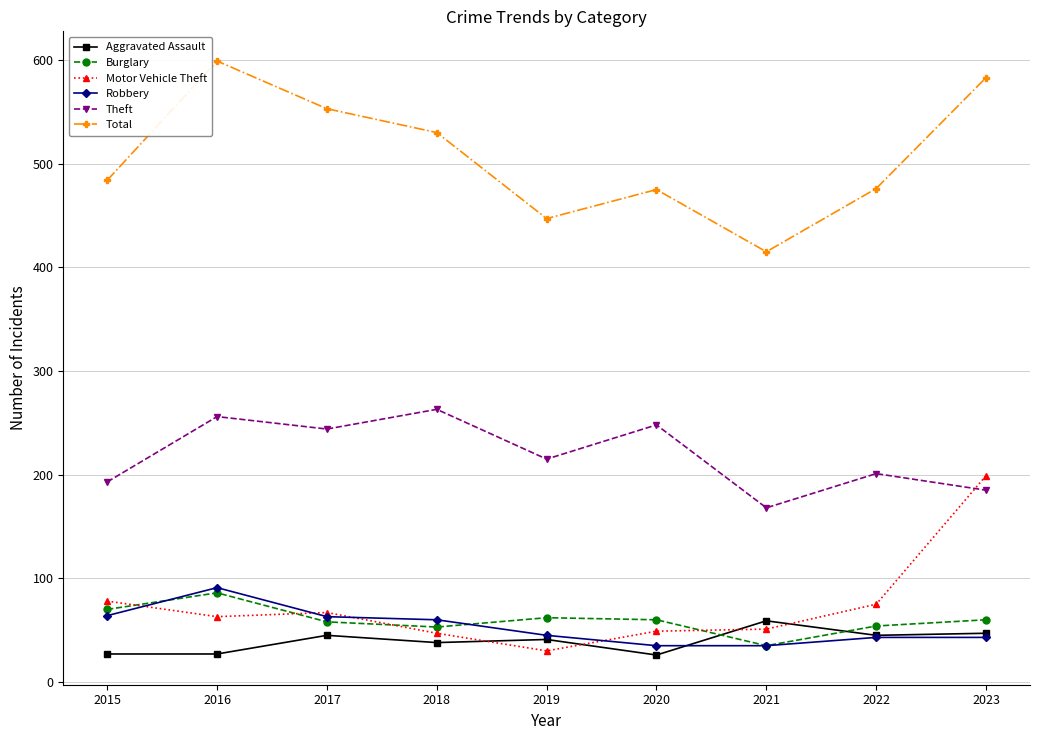

What is the difference between the highest and lowest values at 2020?

449